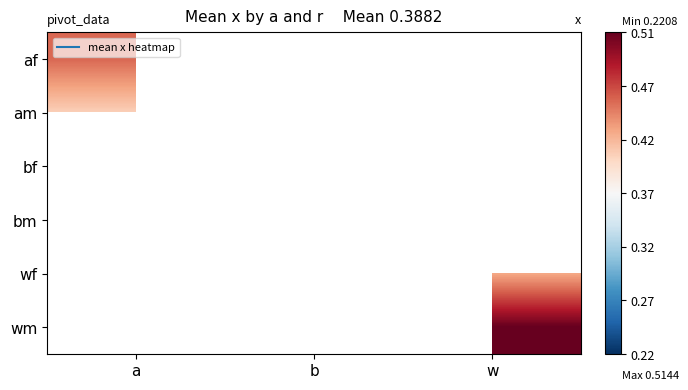

True or false: am has a value of 0.4 at a.

True